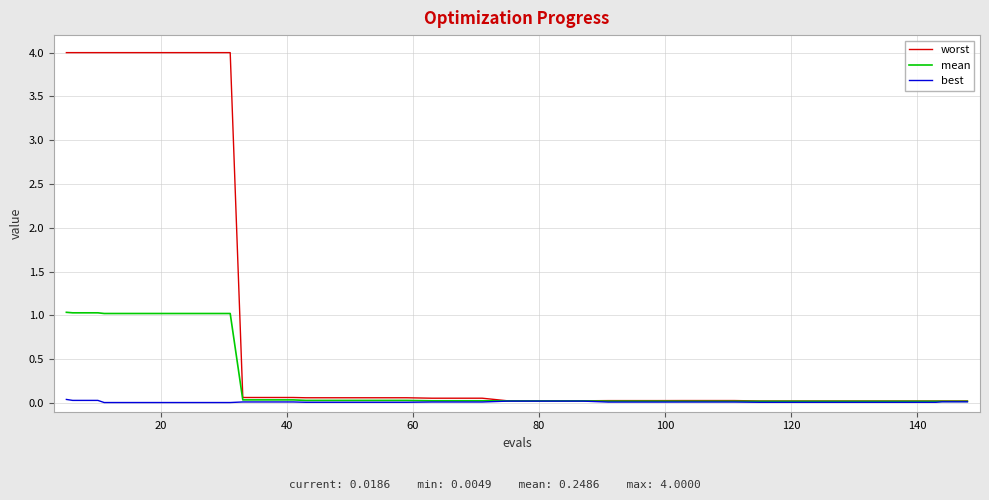

What is the greatest value displayed?

4.0